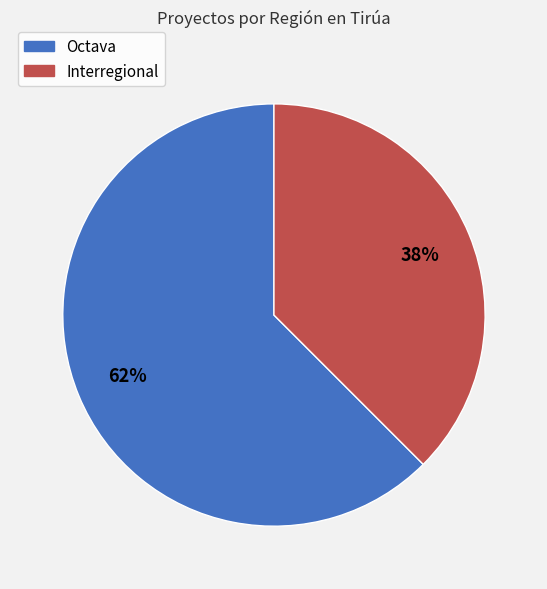

Do Octava and Interregional together represent more than half of the pie?

Yes